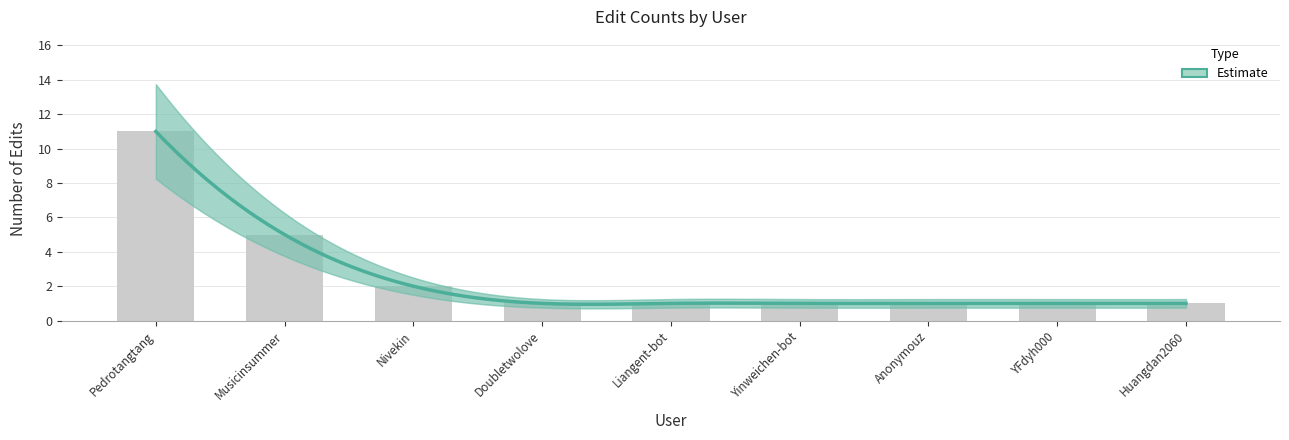

List the labels in order of value, smallest first.

Doubletwolove, Liangent-bot, Yinweichen-bot, Anonymouz, YFdyh000, Huangdan2060, Nivekin, Musicinsummer, Pedrotangtang